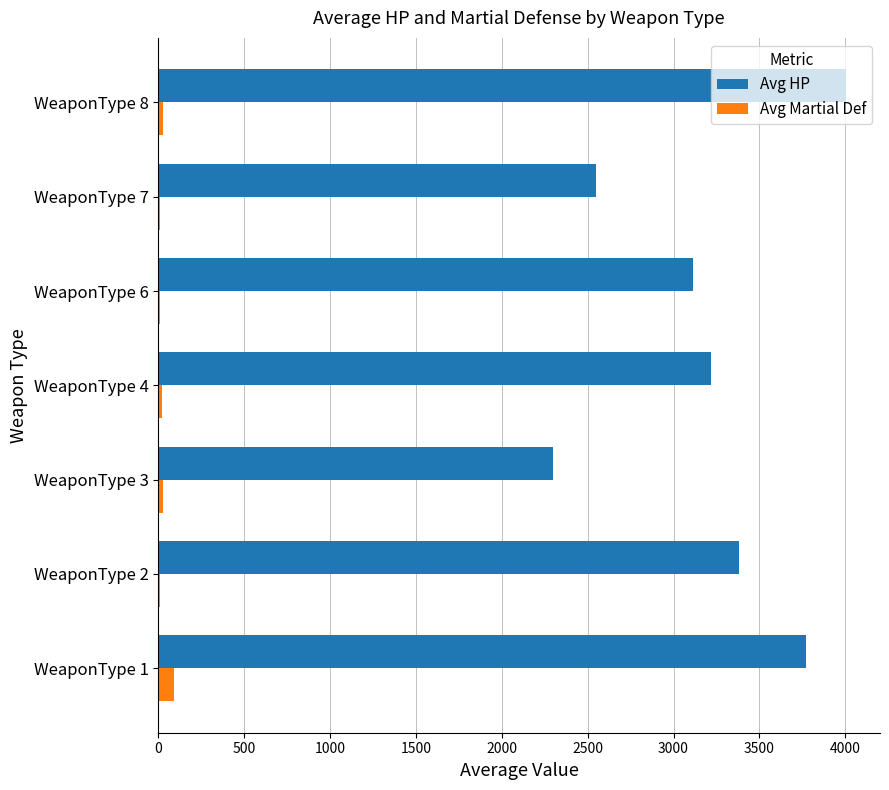

Is the value of Avg HP at WeaponType 8 greater than the value of Avg Martial Def at WeaponType 7?

Yes